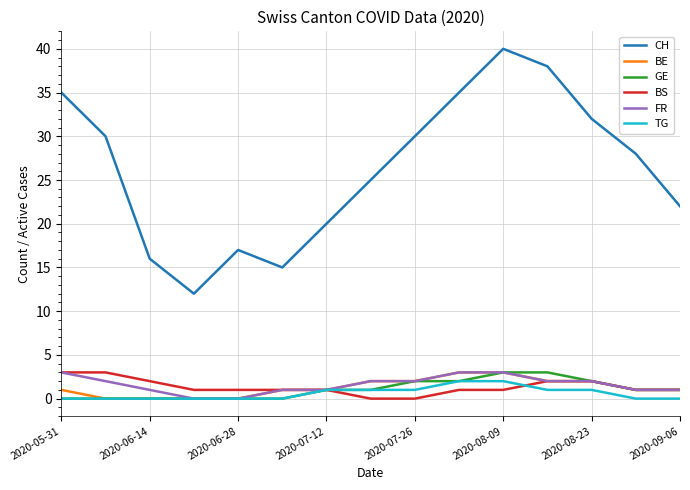

Which series has the largest total across all categories?

CH